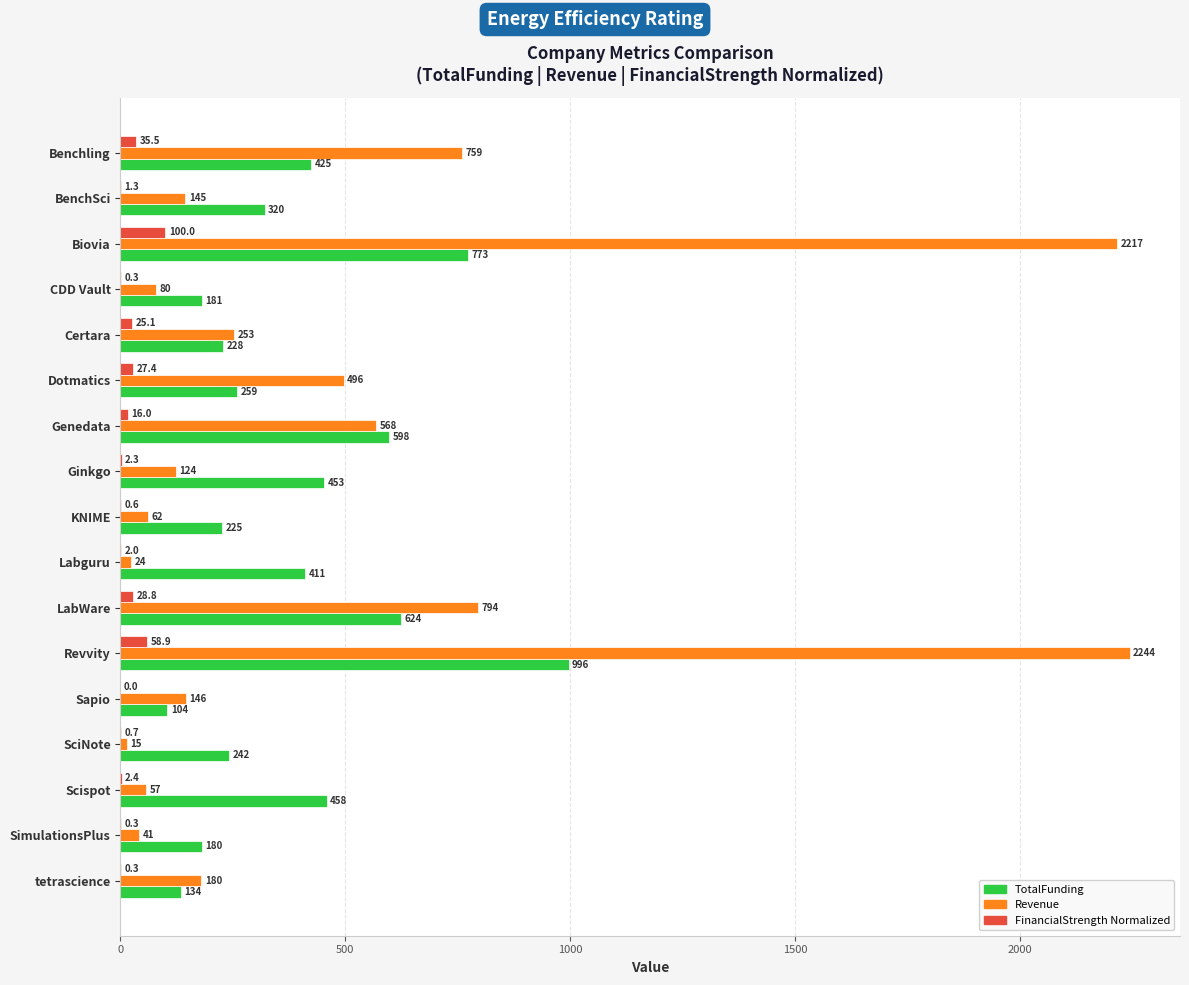

What is the greatest value displayed?

2243.9